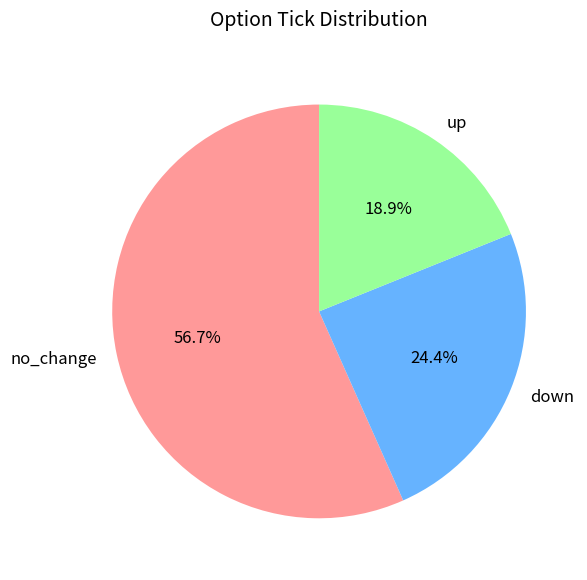

To the nearest percent, what is the difference between the largest and smallest slice percentages?

38%